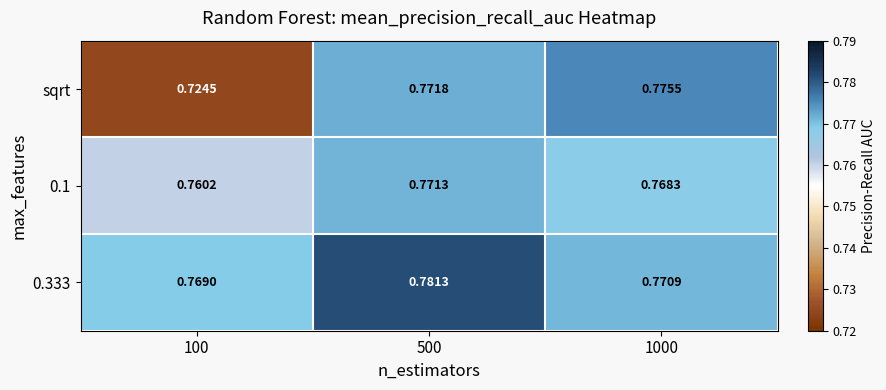

Is the value of 0.333 at 100 greater than the value of sqrt at 100?

Yes